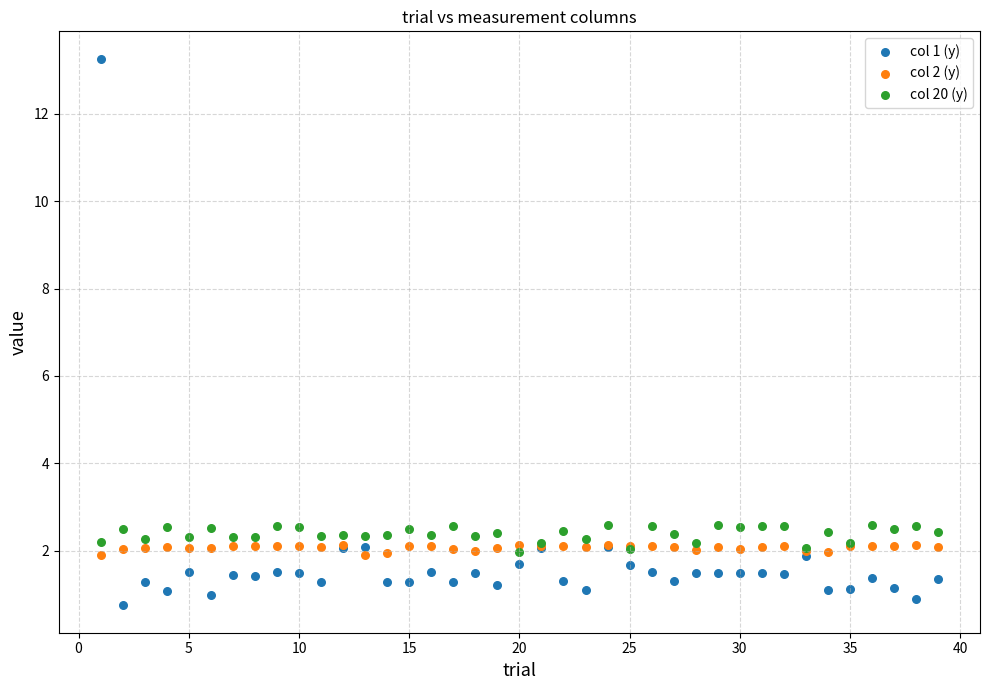

Which series reaches the maximum Y coordinate?

col 1 (y)